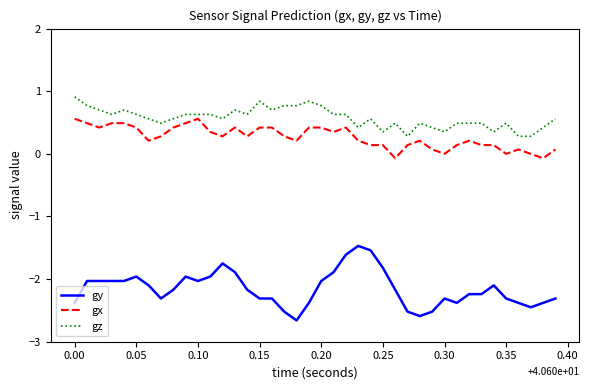

What is the sum of all gy values?

-86.2